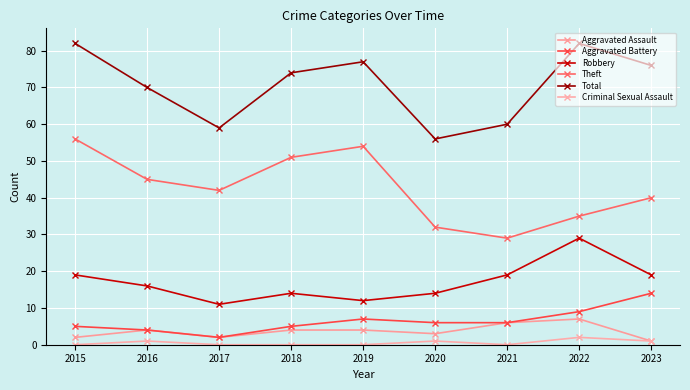

Between 2015 and 2020, which series saw the biggest shift?

Total